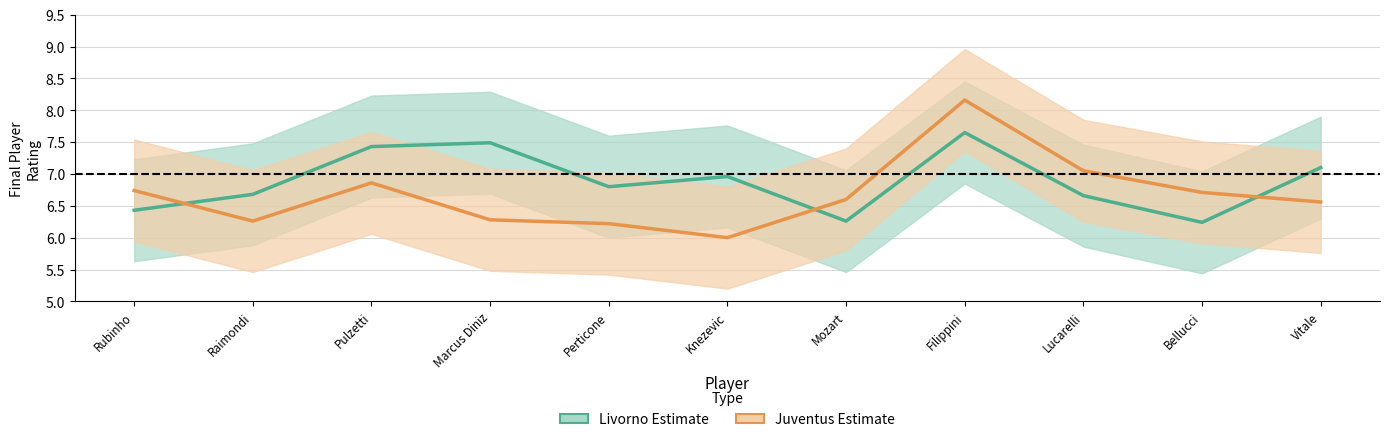

Where is Juventus rating nearest to the value 7?

Lucarelli